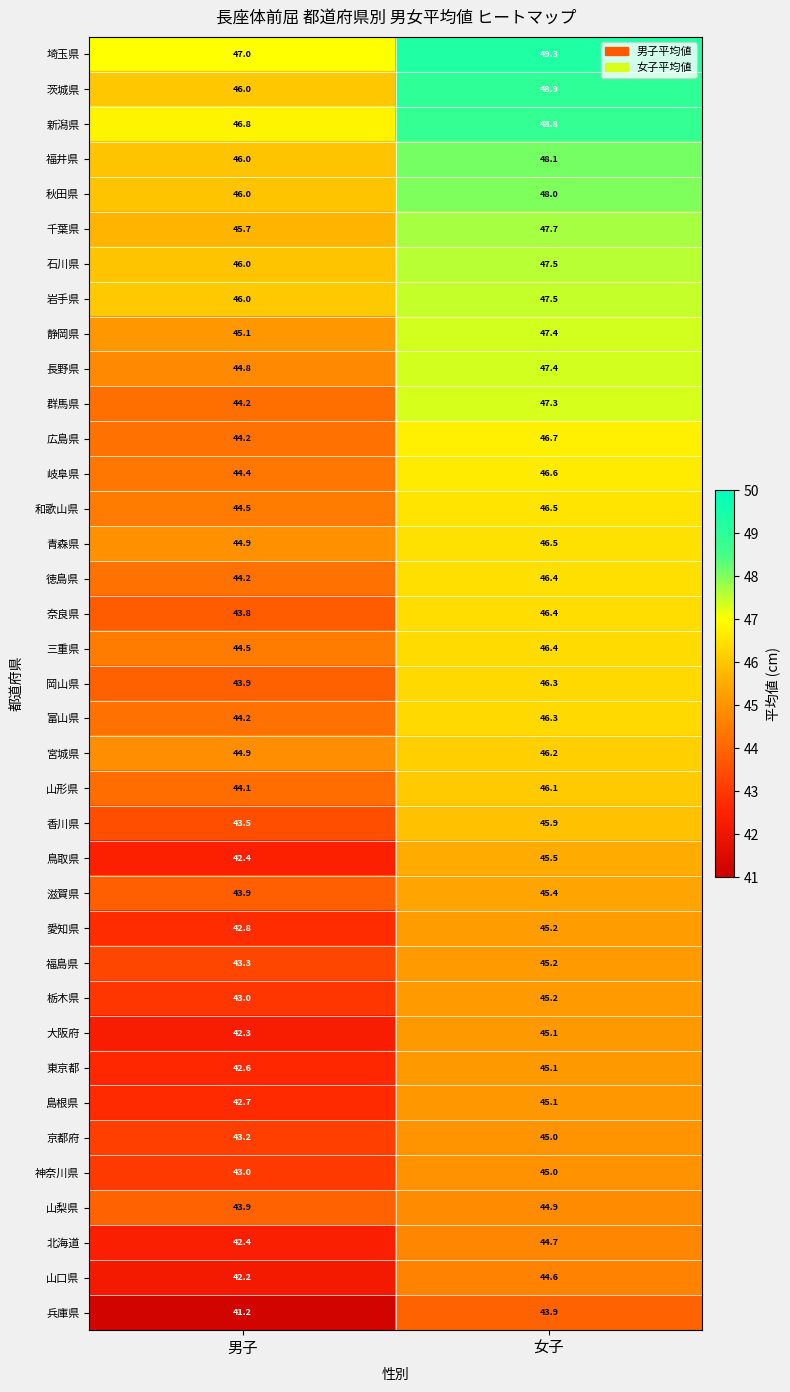

Which label corresponds to the largest value in the chart?

女子